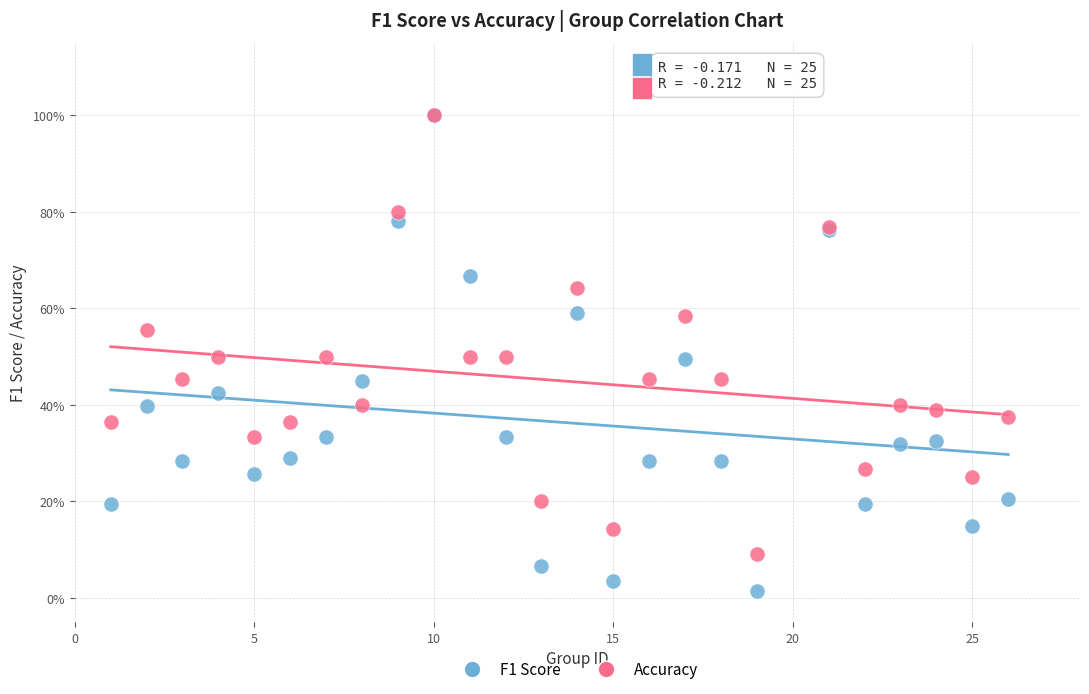

What are all the series names shown in the legend?

F1 Score, Accuracy